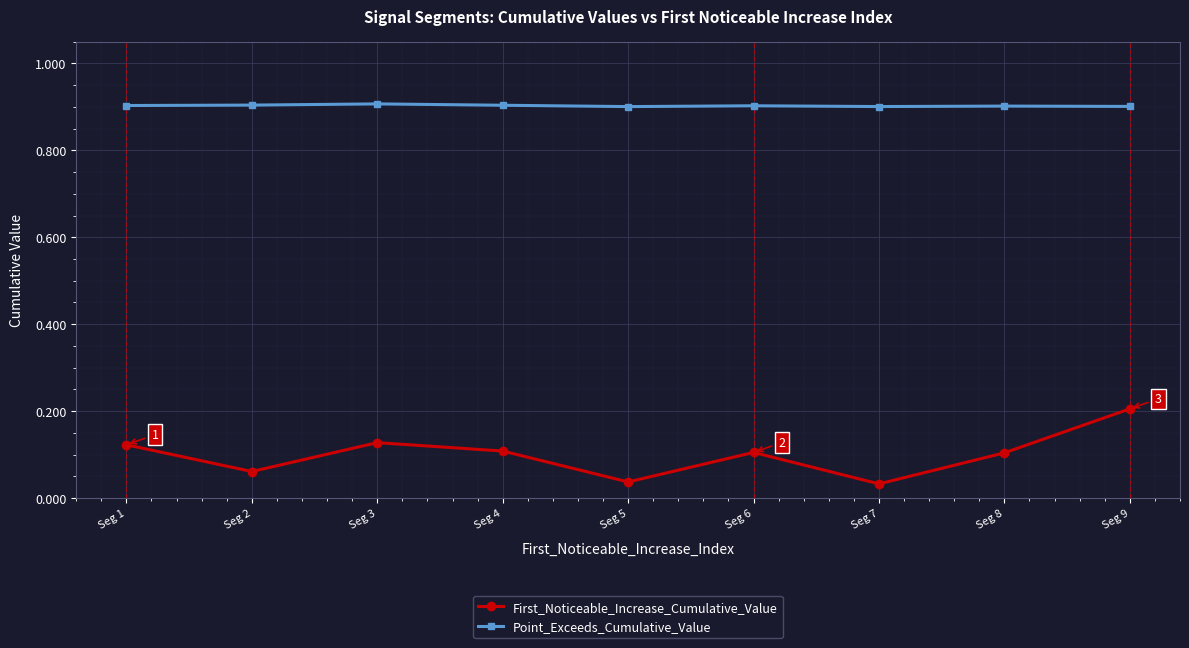

Is it true that First_Noticeable_Increase_Cumulative_Value equals 0.3 at Seg 9?

False